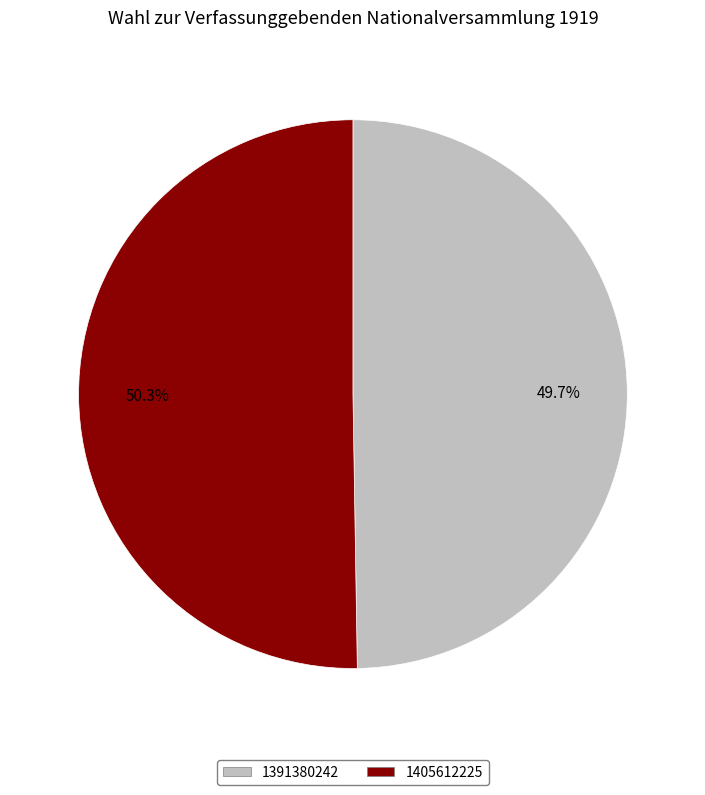

True or false: 1391380242 accounts for 50% of the total.

True